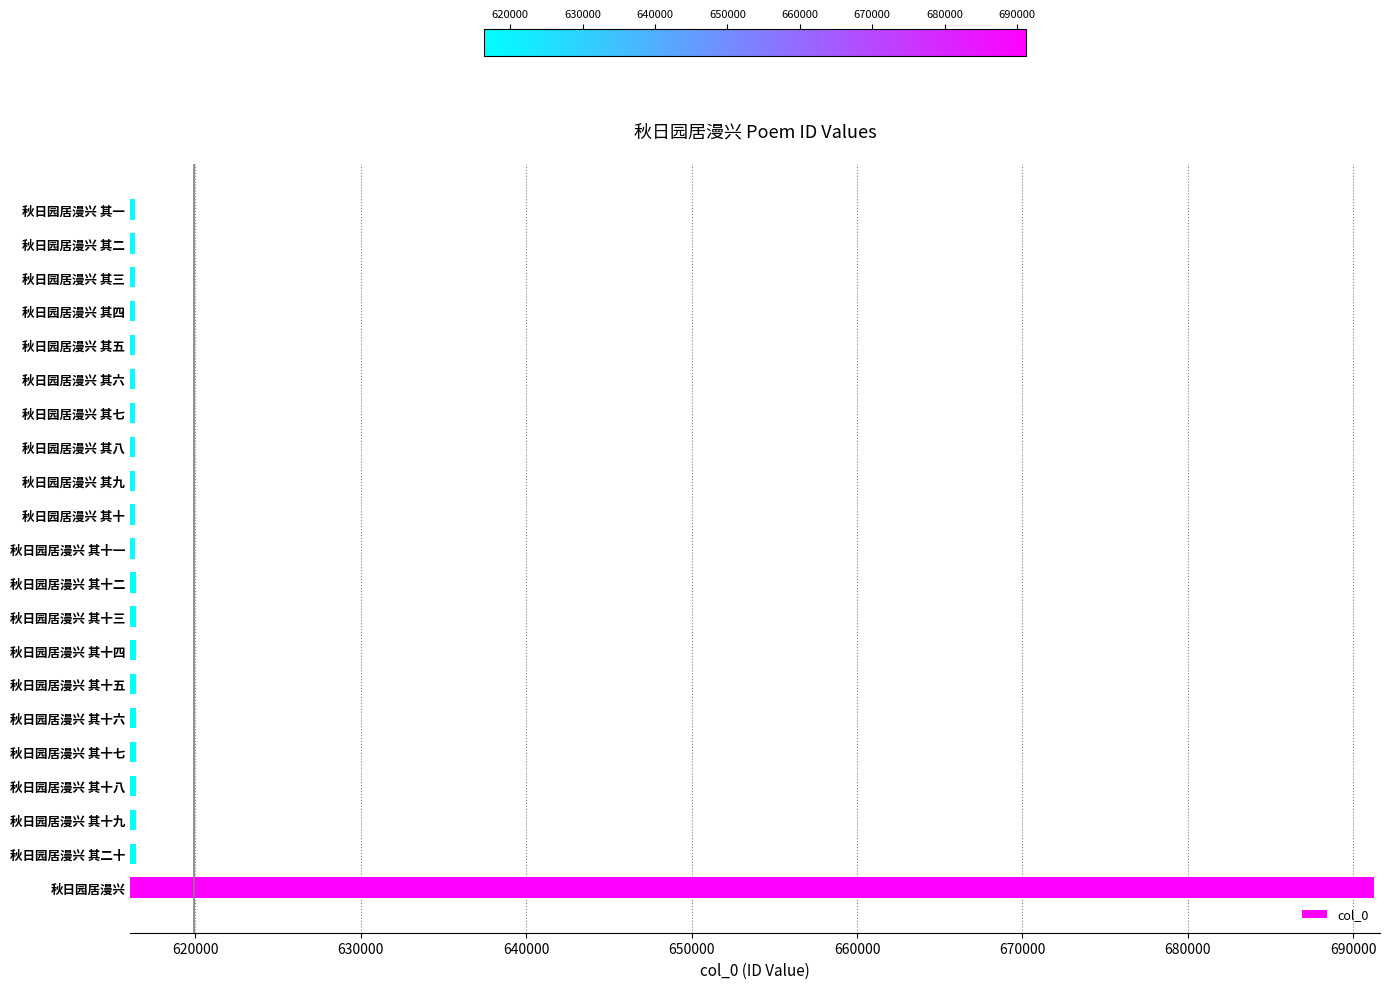

What is the difference between the maximum and minimum values?

74884